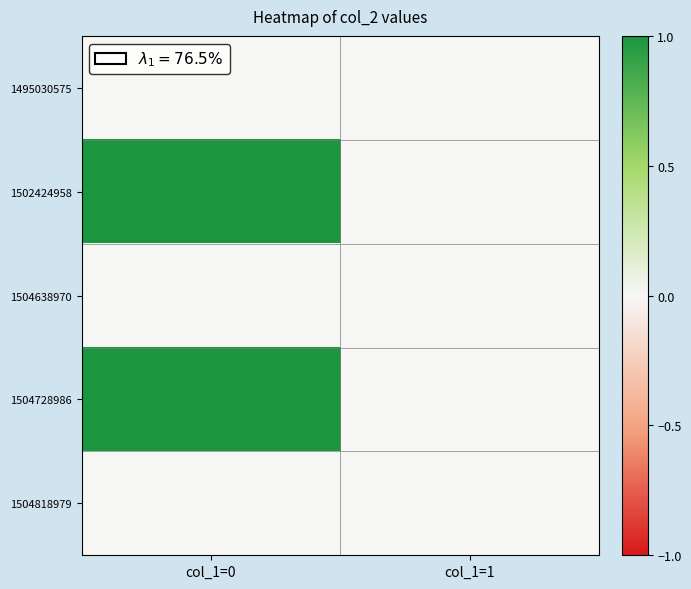

Which has a higher value, col_1=1 or col_1=0?

col_1=1